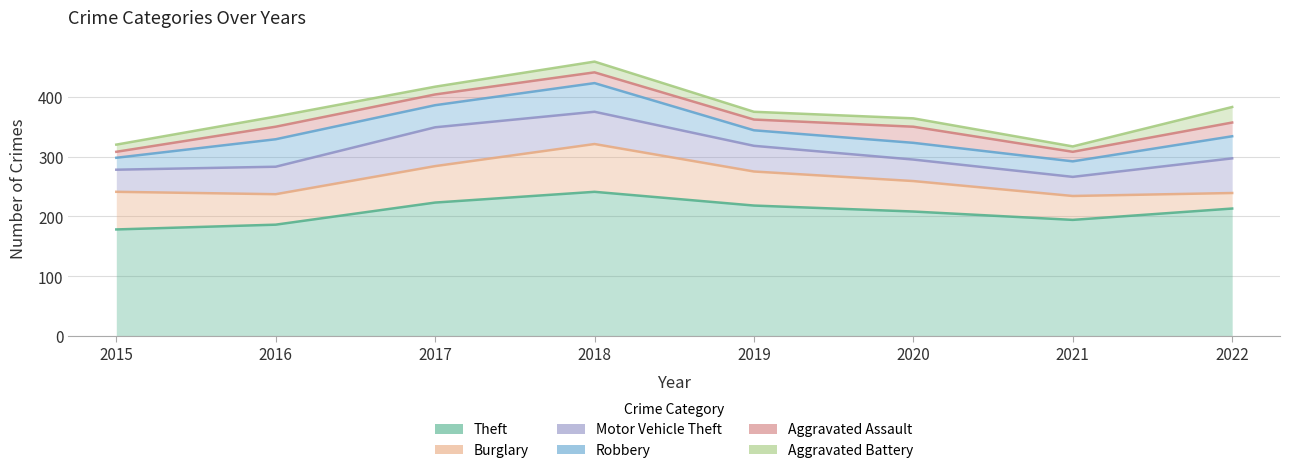

Where is Burglary nearest to the value 53?

2016